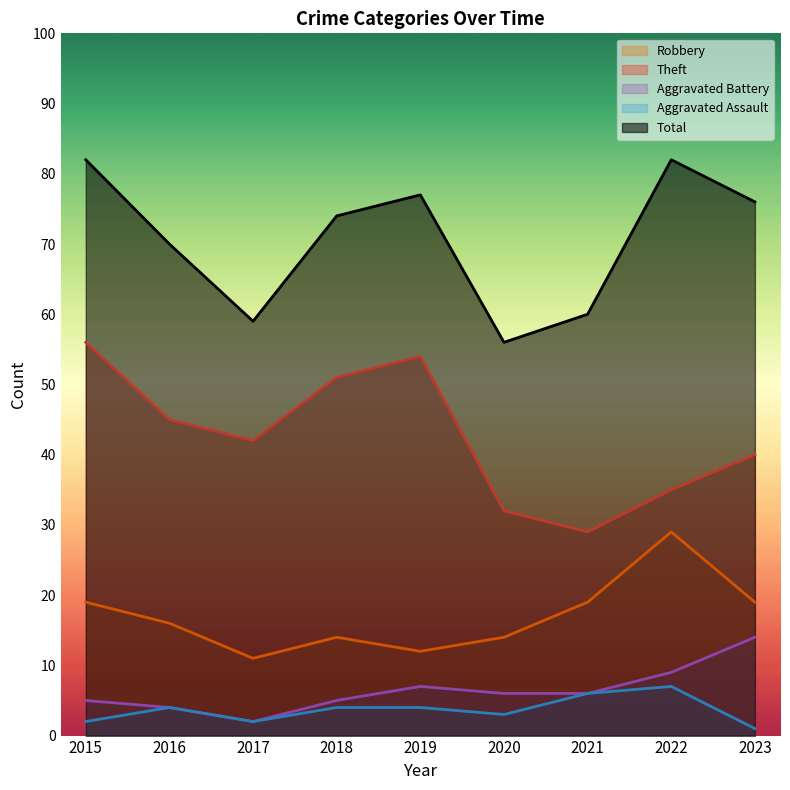

How many data points in Theft are above 42?

4